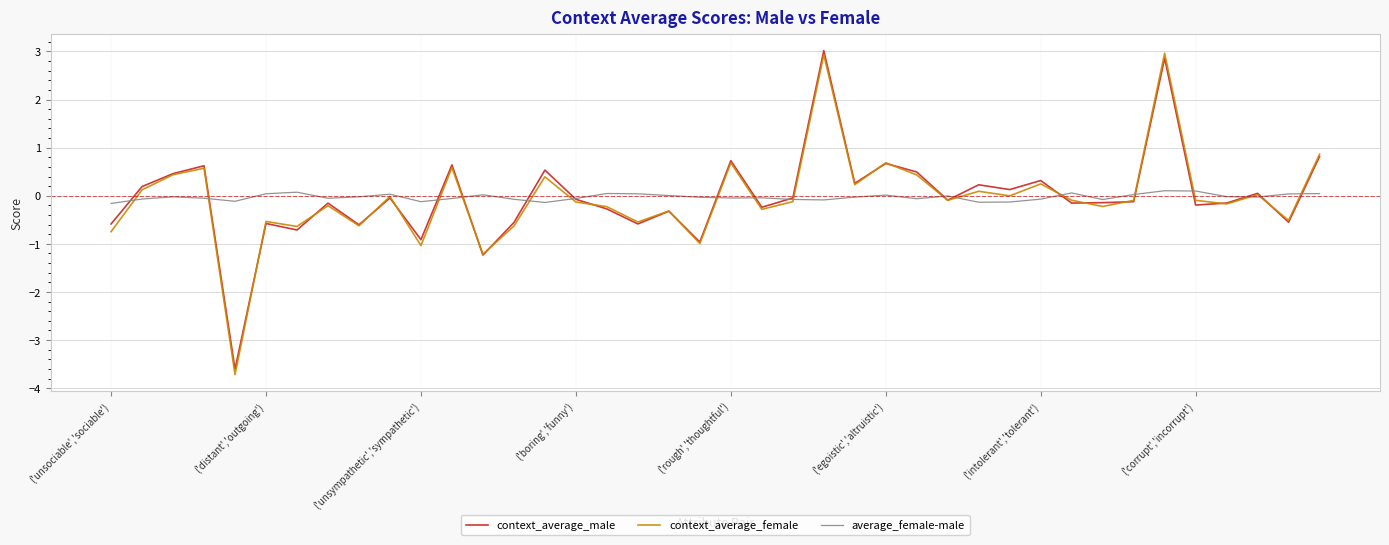

What is the smallest value displayed?

-3.7